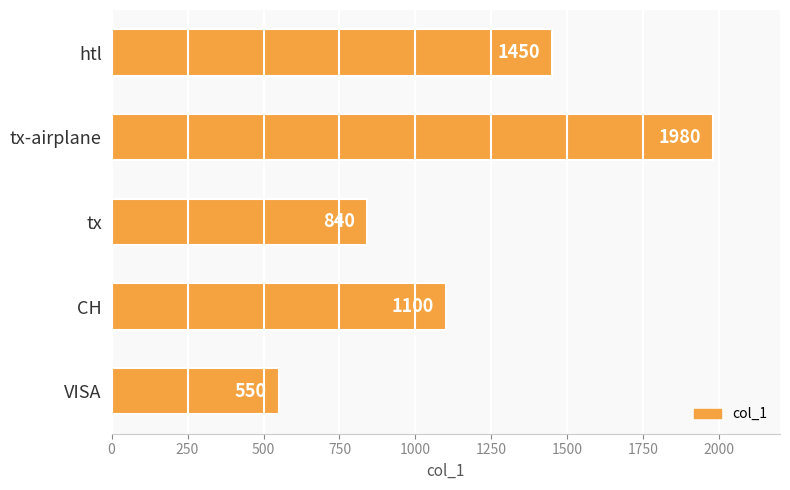

Count the values in the range 840 to 1450.

3